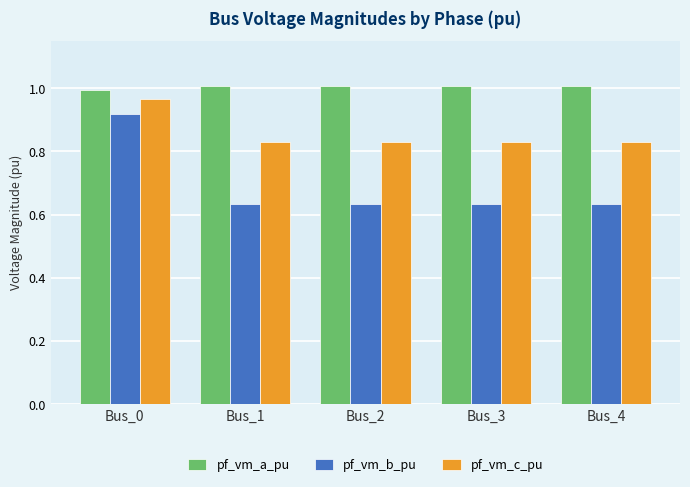

What is the spread (max minus min) of values at Bus_3?

0.4